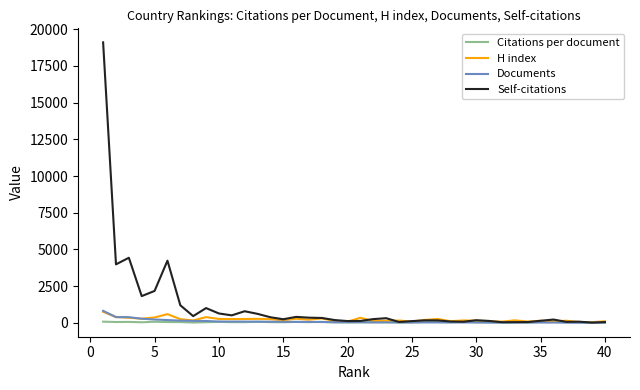

Which series has the widest spread of values?

Self-citations